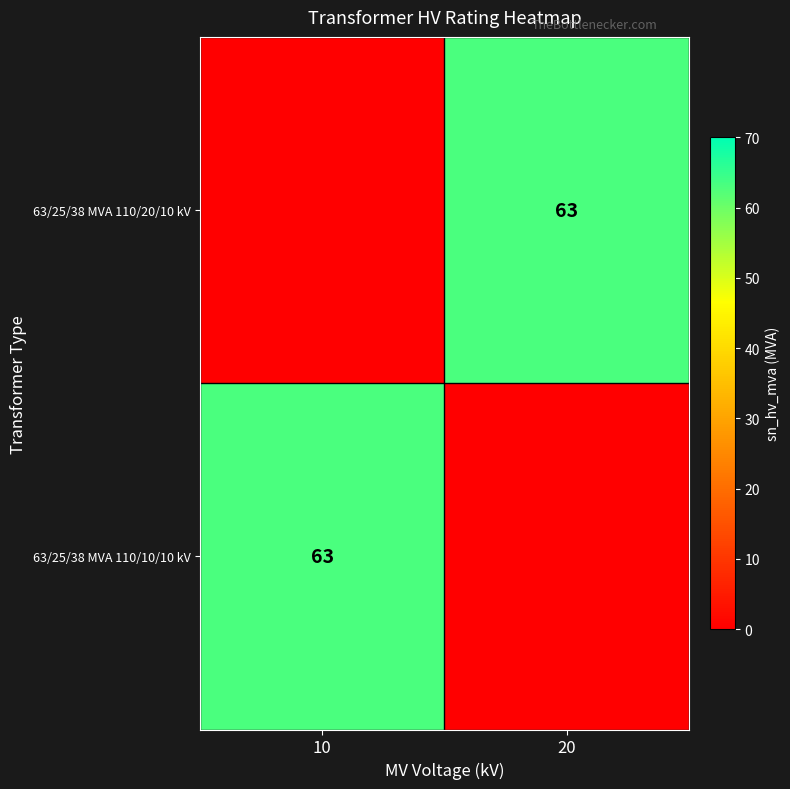

True or false: 63/25/38 MVA 110/10/10 kV has a value of 113 at 10.

False